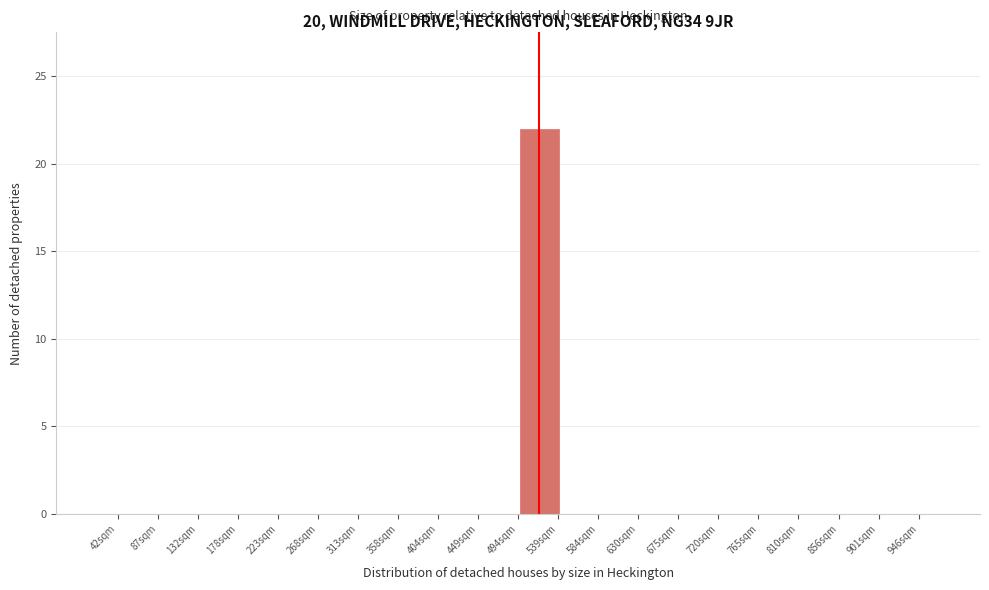

Reading left to right, list all the values displayed in this chart.

42sqm=0	87sqm=0	132sqm=0	178sqm=0	223sqm=0	268sqm=0	313sqm=0	358sqm=0	404sqm=0	449sqm=0	539sqm=22	584sqm=0	630sqm=0	675sqm=0	720sqm=0	765sqm=0	810sqm=0	856sqm=0	901sqm=0	946sqm=0